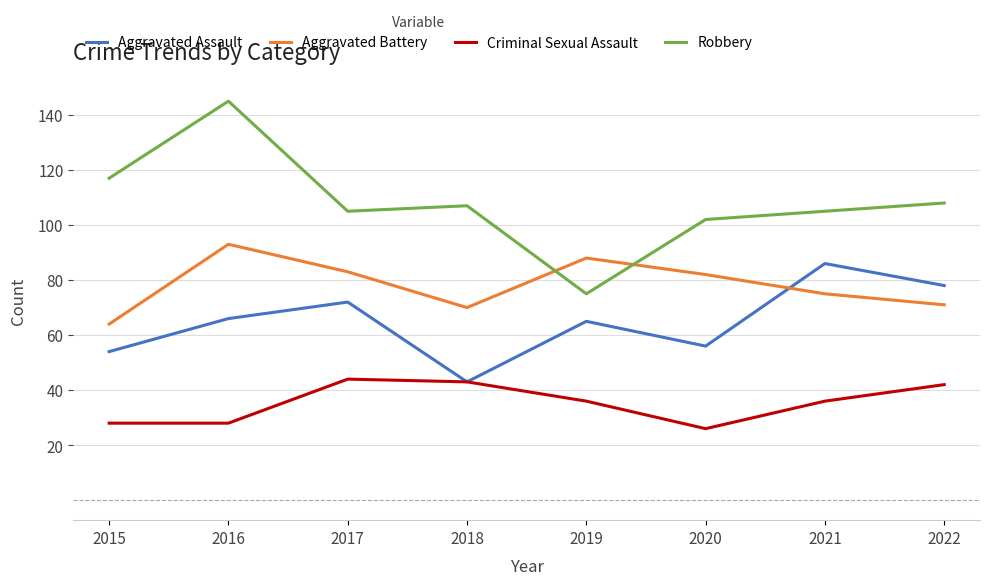

Rank the series by their maximum value, from highest to lowest.

Robbery, Aggravated Battery, Aggravated Assault, Criminal Sexual Assault